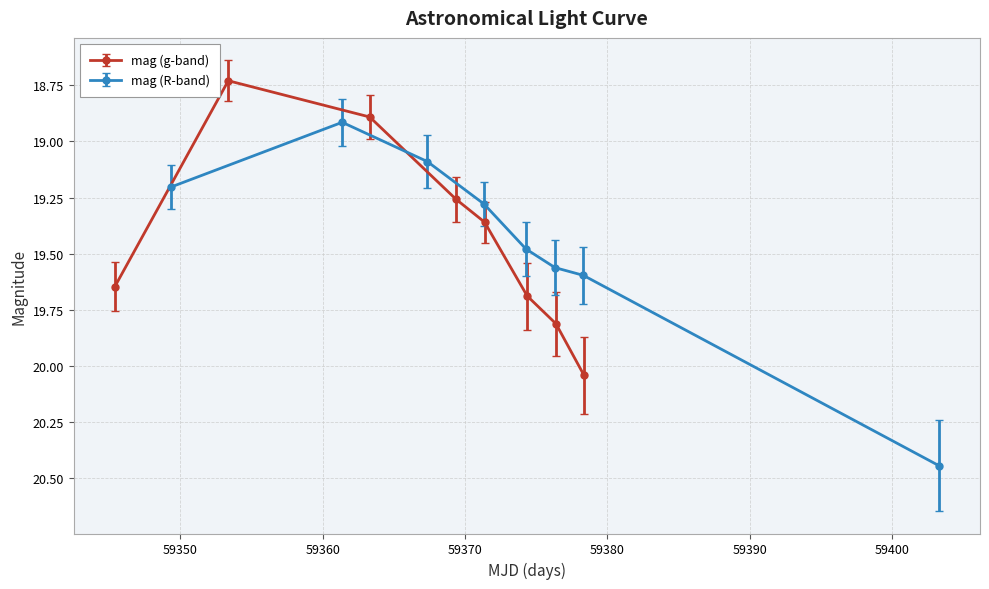

Which series has the largest total across all categories?

mag (R-band)